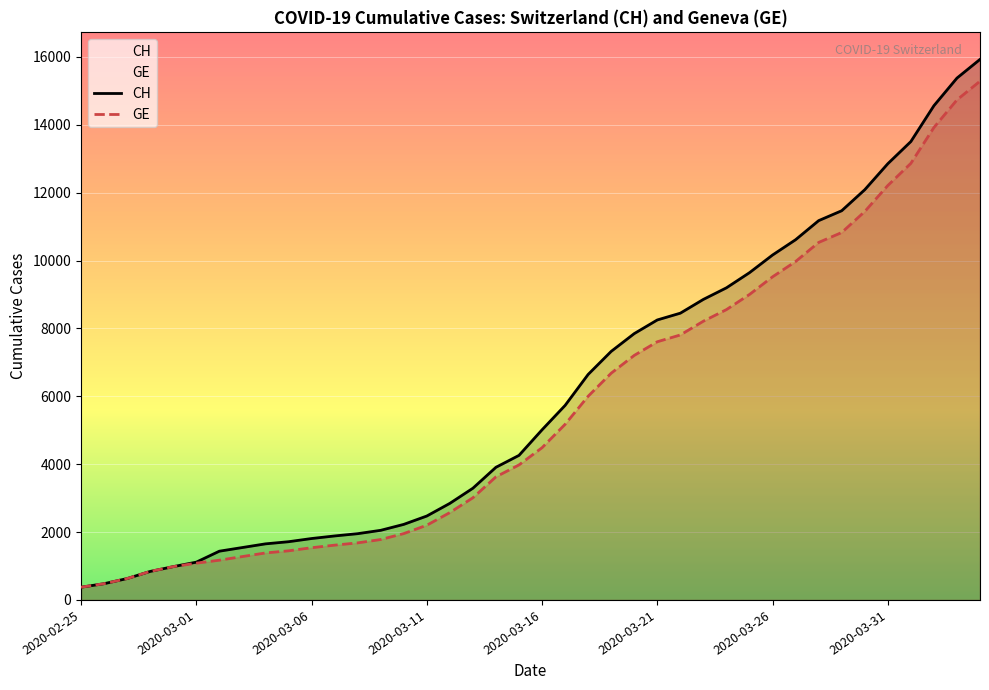

Which category has the lowest value across all series?

2020-02-25